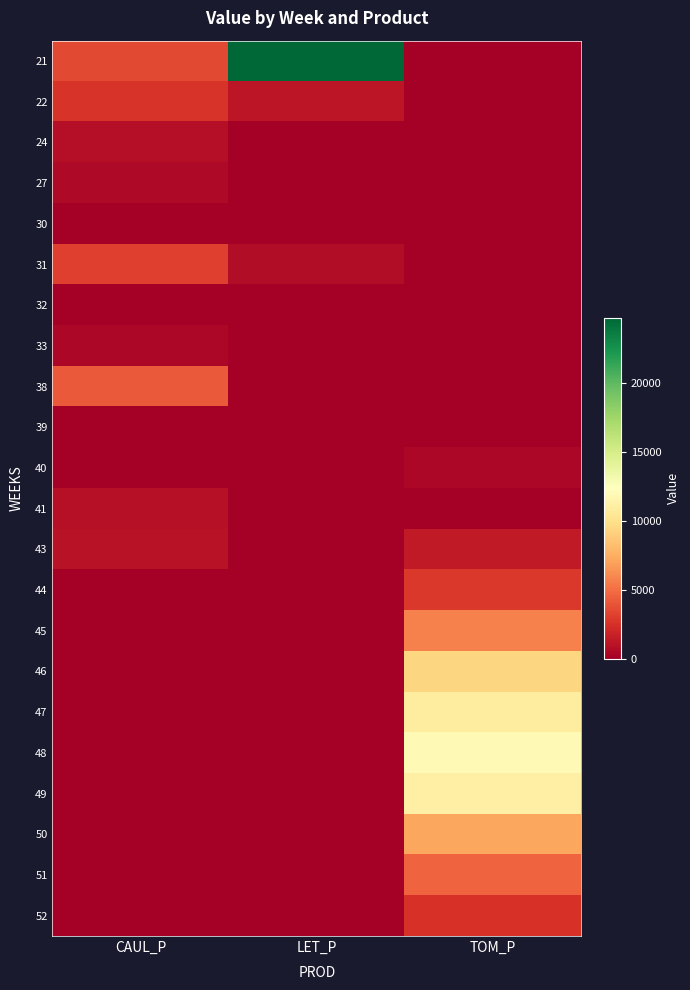

What is the spread (max minus min) of values at TOM_P?

11938.5